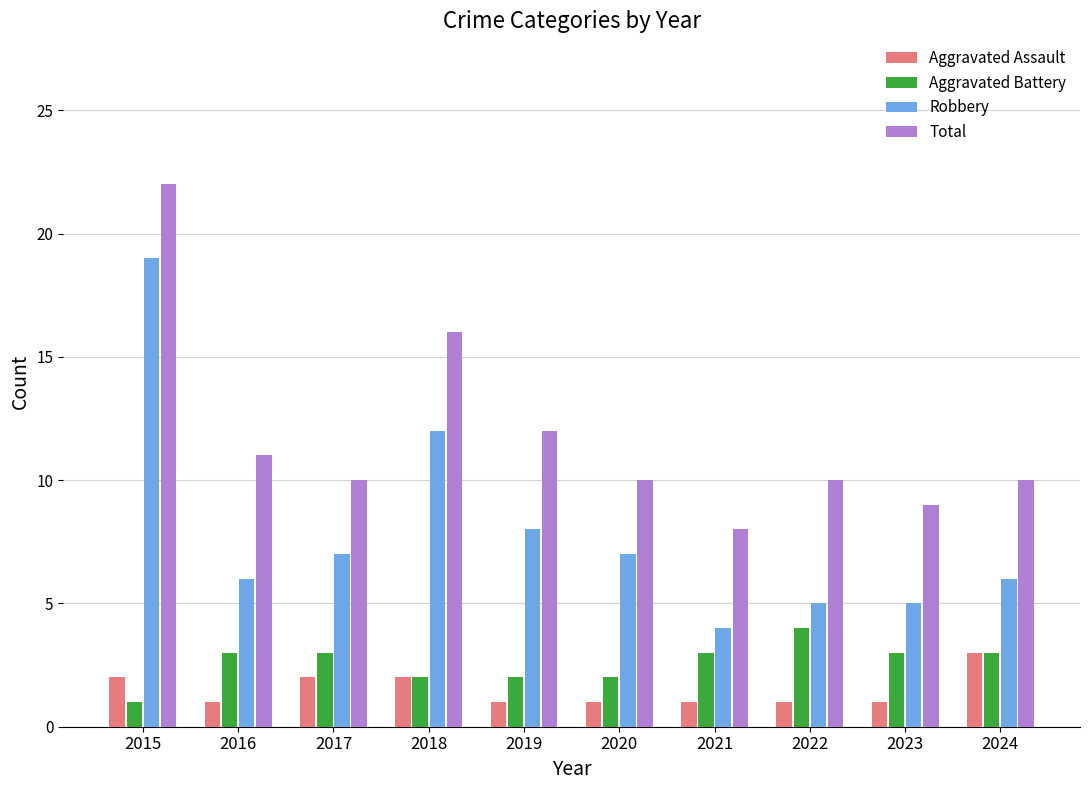

List the series in order of their peak value, lowest first.

Aggravated Assault, Aggravated Battery, Robbery, Total